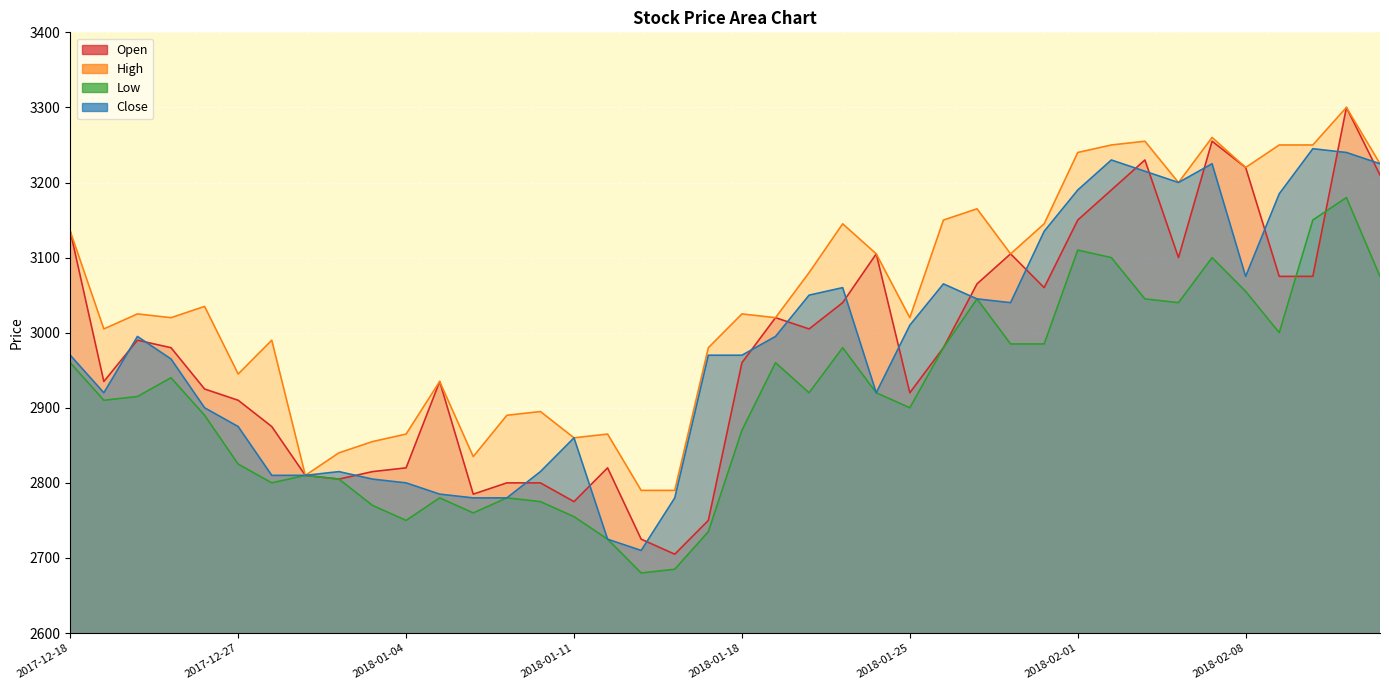

Which category has the lowest value in the High series?

2018-01-15